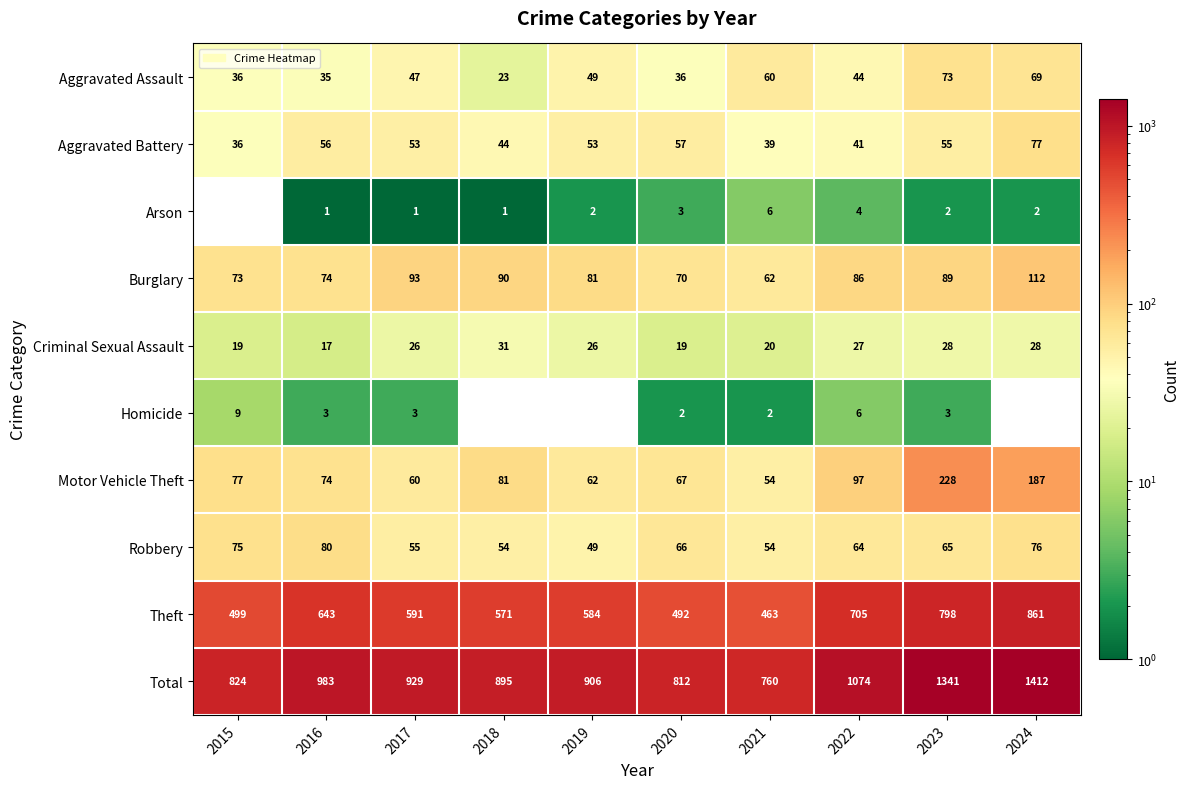

The value of Motor Vehicle Theft at 2023 is 228. True or false?

True